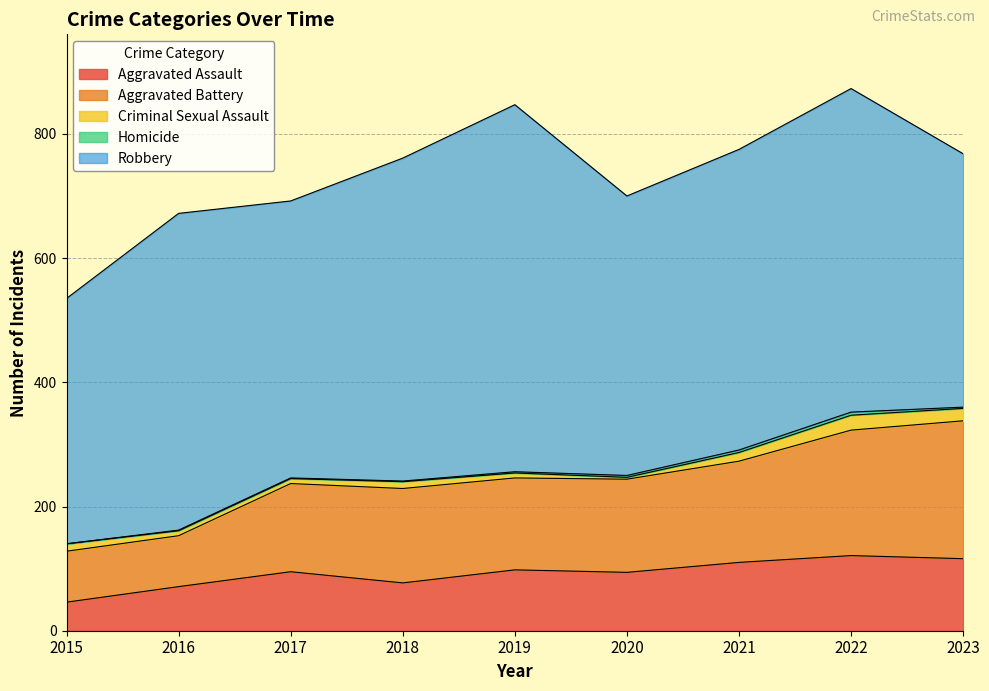

Between 2018 and 2022, which series saw the biggest shift?

Aggravated Battery